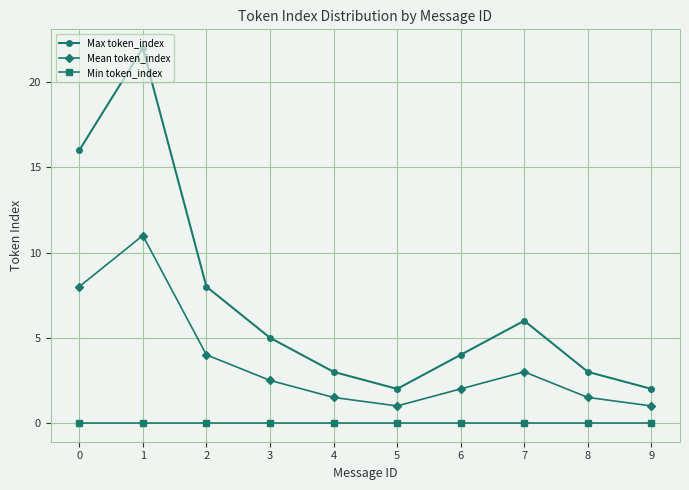

How many interior local valleys does the Max token_index series have?

1